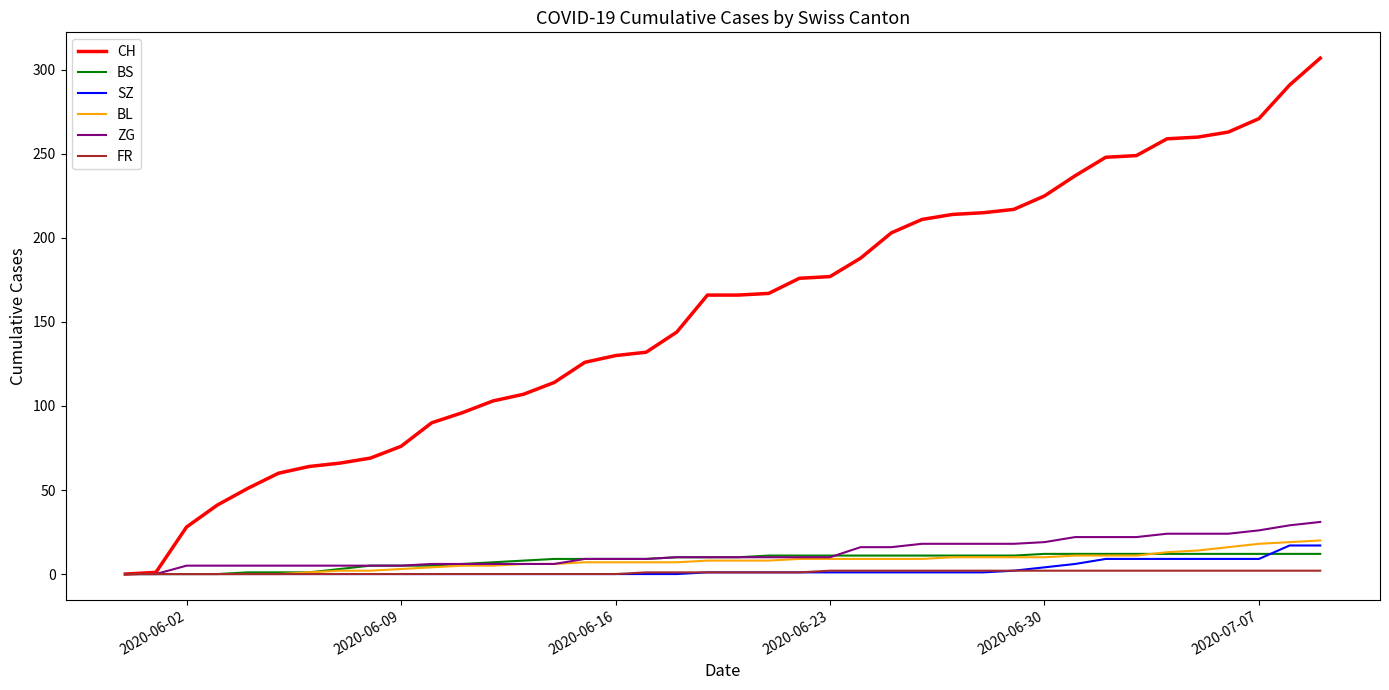

Which series has the largest range (max minus min)?

CH